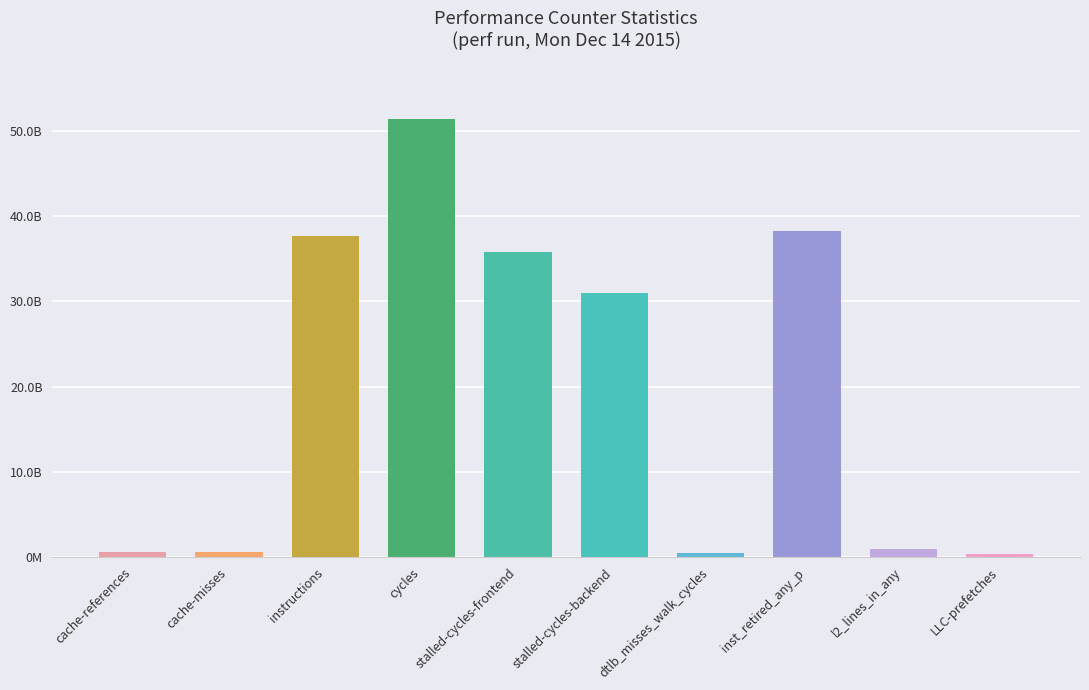

Where does the data first go above 30949023156?

instructions